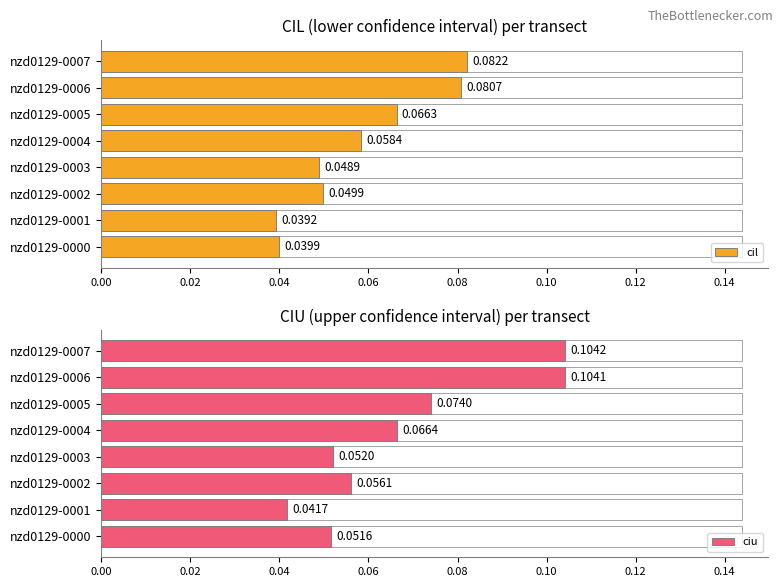

What is the value of the ciu bar at the 7th from the left?

0.1